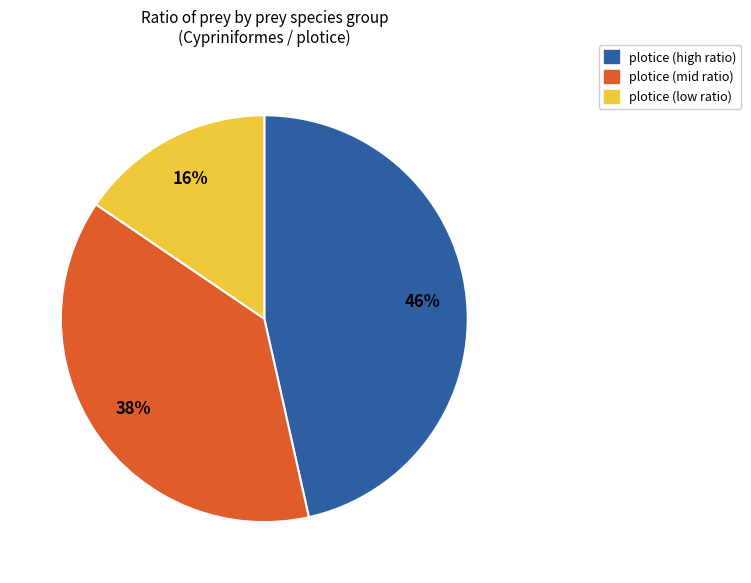

To the nearest percent, what is the average slice percentage?

33%